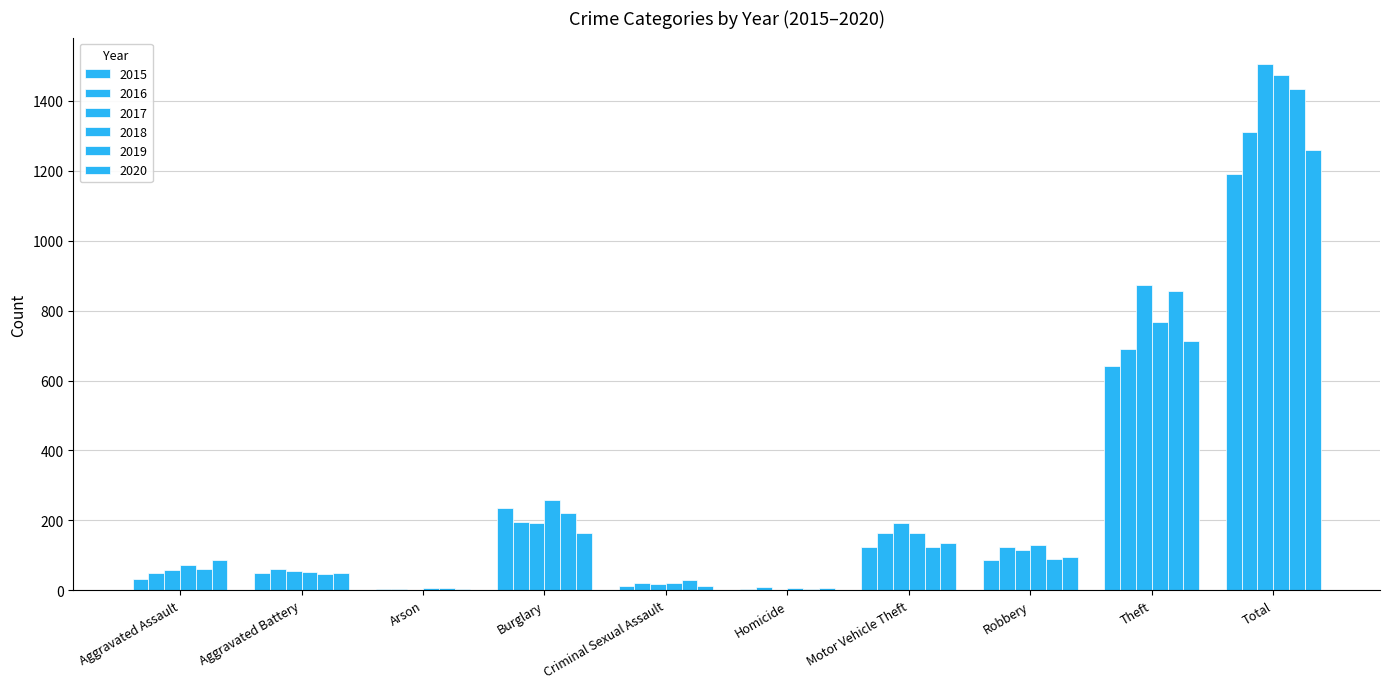

The 2017 series shows 19 at Criminal Sexual Assault. True or false?

True